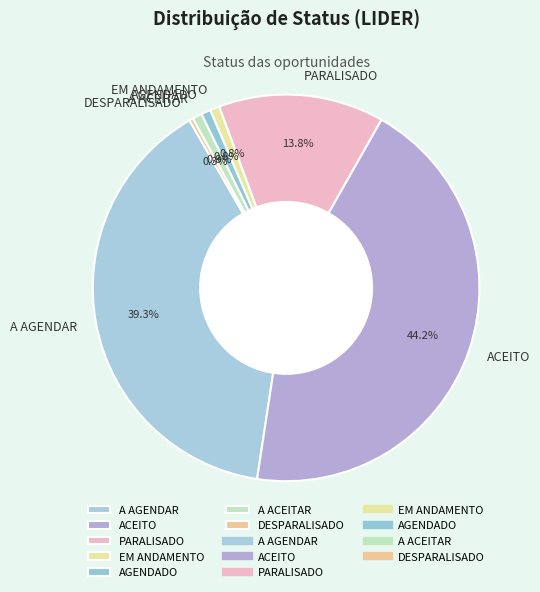

Does any single category account for the majority?

No